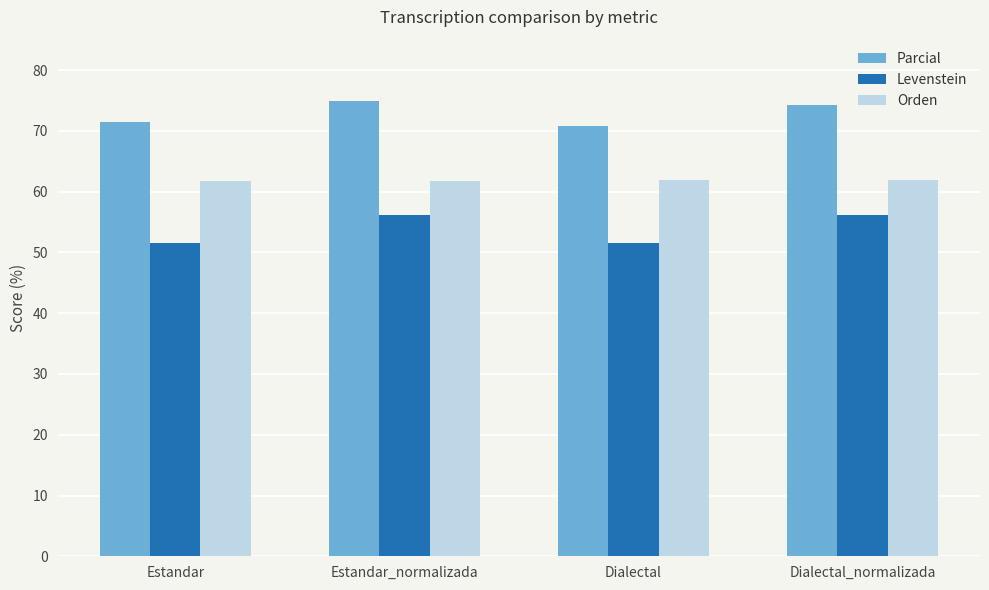

What is the value of the Levenstein bar at the 3rd from the left?

51.6